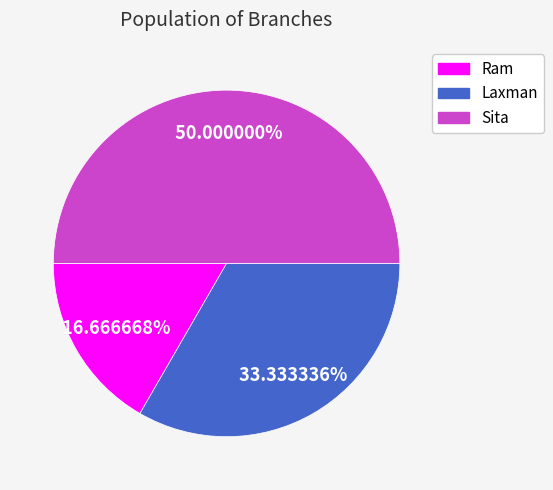

Count the number of slices in the pie.

3